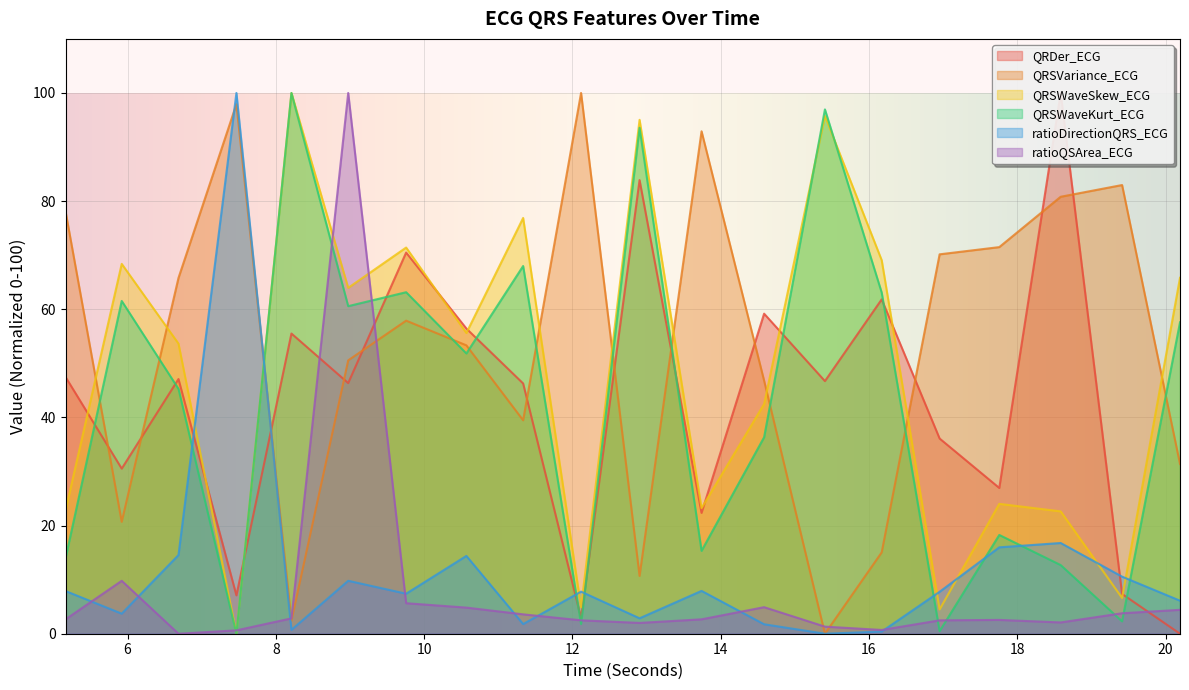

What is the sum of the QRSVariance_ECG values at 17.7578125 and 13.7421875?

164.4